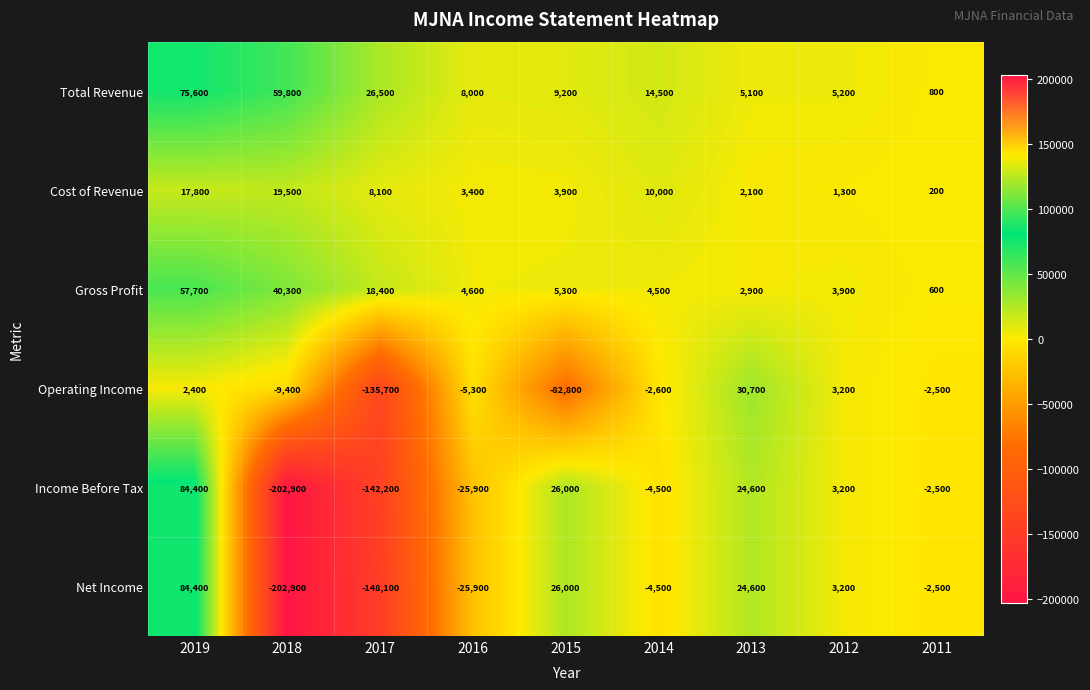

What is the difference between the maximum and second lowest values in the Operating Income series?

113500